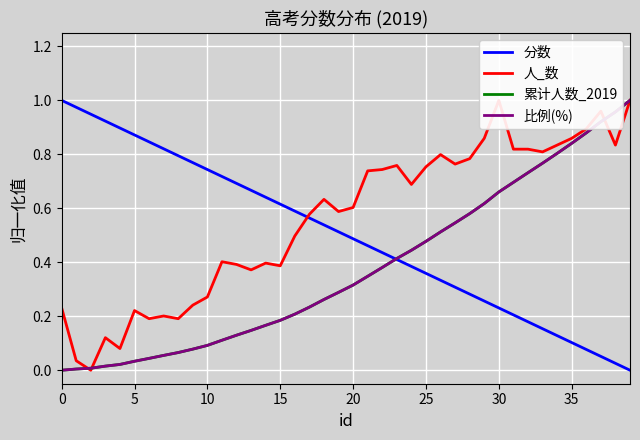

Count the number of categories in the chart.

40